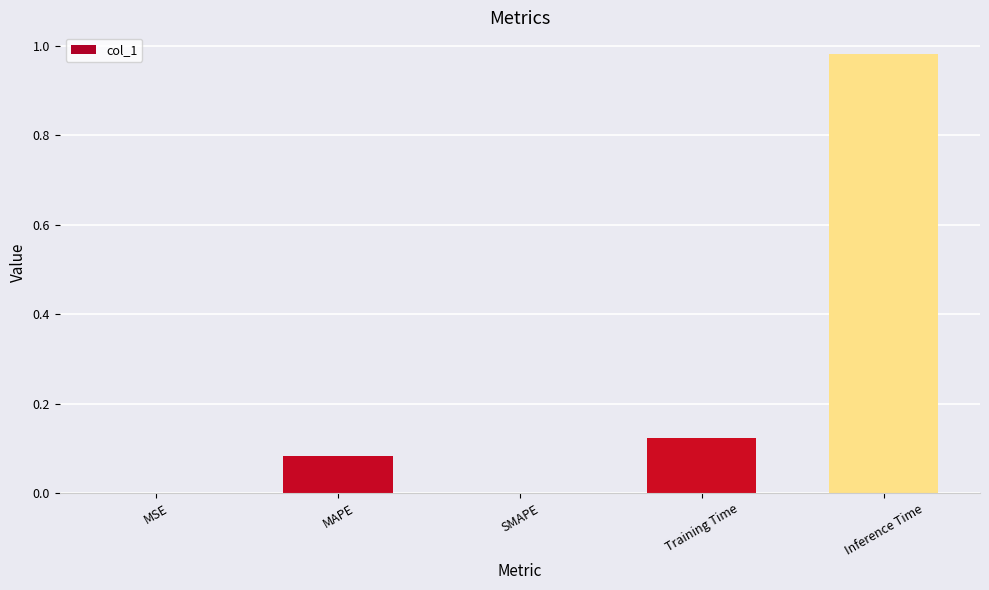

What is the sum of all values?

1.2